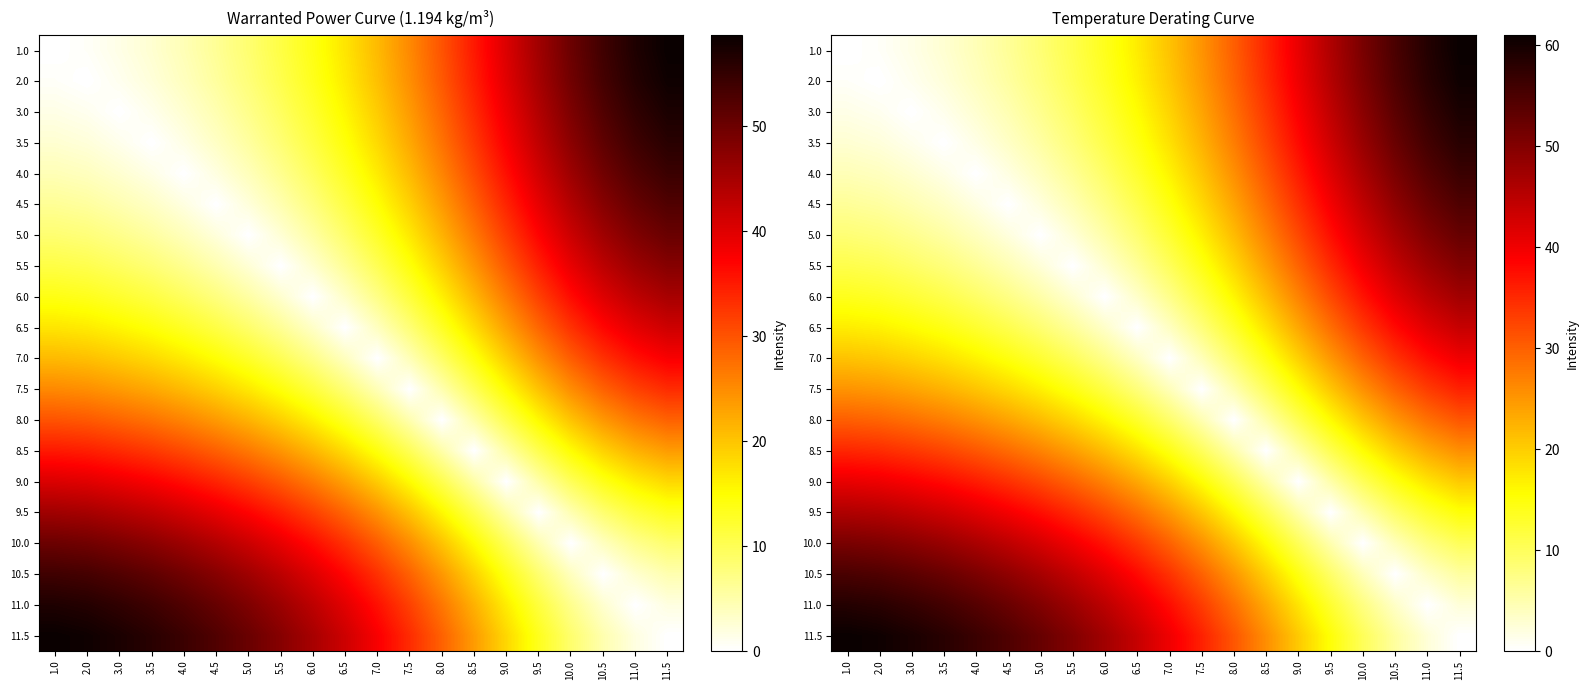

List the series in order of their peak value, lowest first.

8.0, 8.5, 7.5, 7.0, 9.0, 6.5, 9.5, 6.0, 5.5, 10.0, 5.0, 4.5, 10.5, 4.0, 3.5, 11.0, 3.0, 2.0, 1.0, 11.5